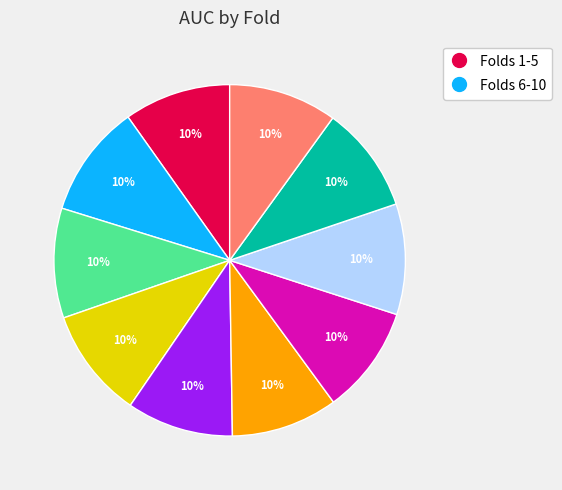

To the nearest percent, what is the average slice percentage?

10%